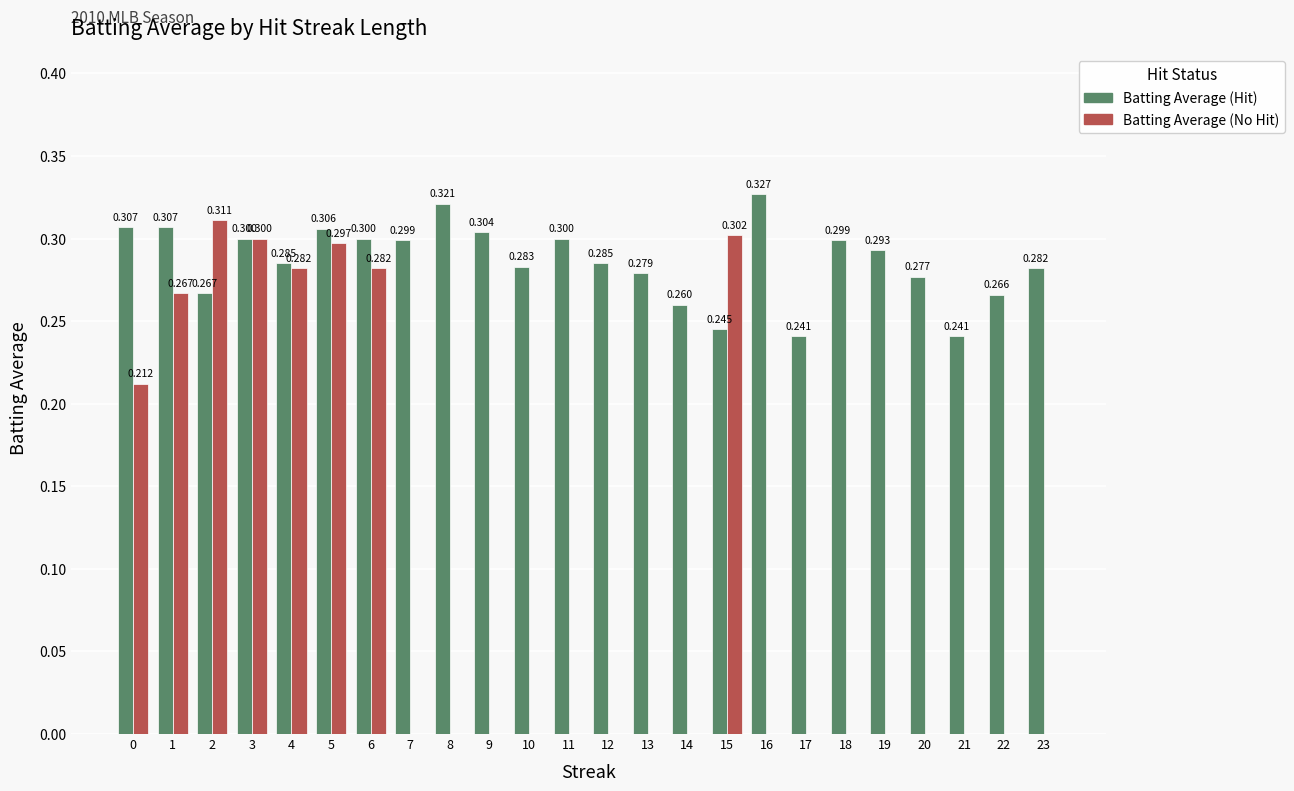

At 6, list the series in order from largest to smallest.

Batting Average (Hit), Batting Average (No Hit)